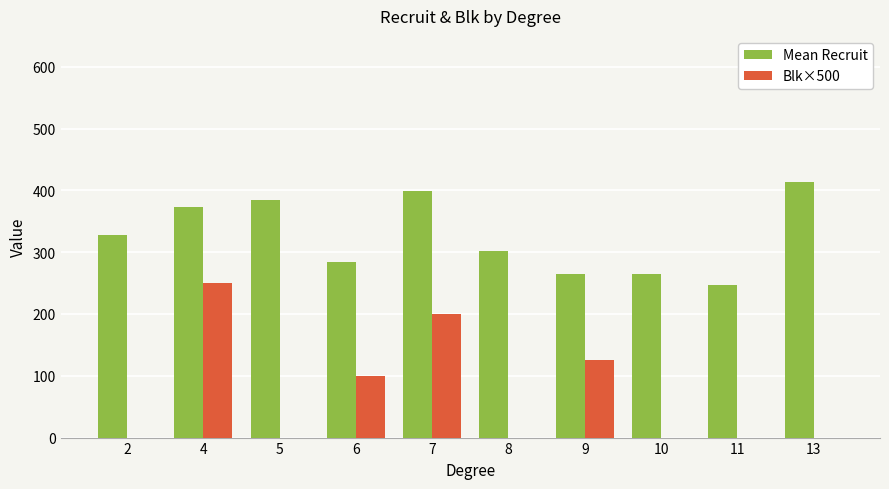

What are all the series names shown in the legend?

Mean Recruit, Blk×500